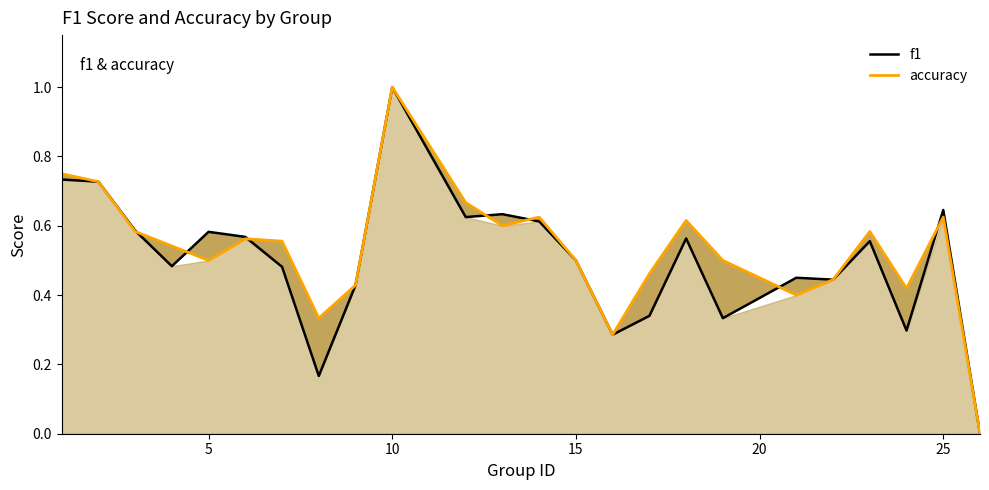

What is the greatest value displayed?

1.0